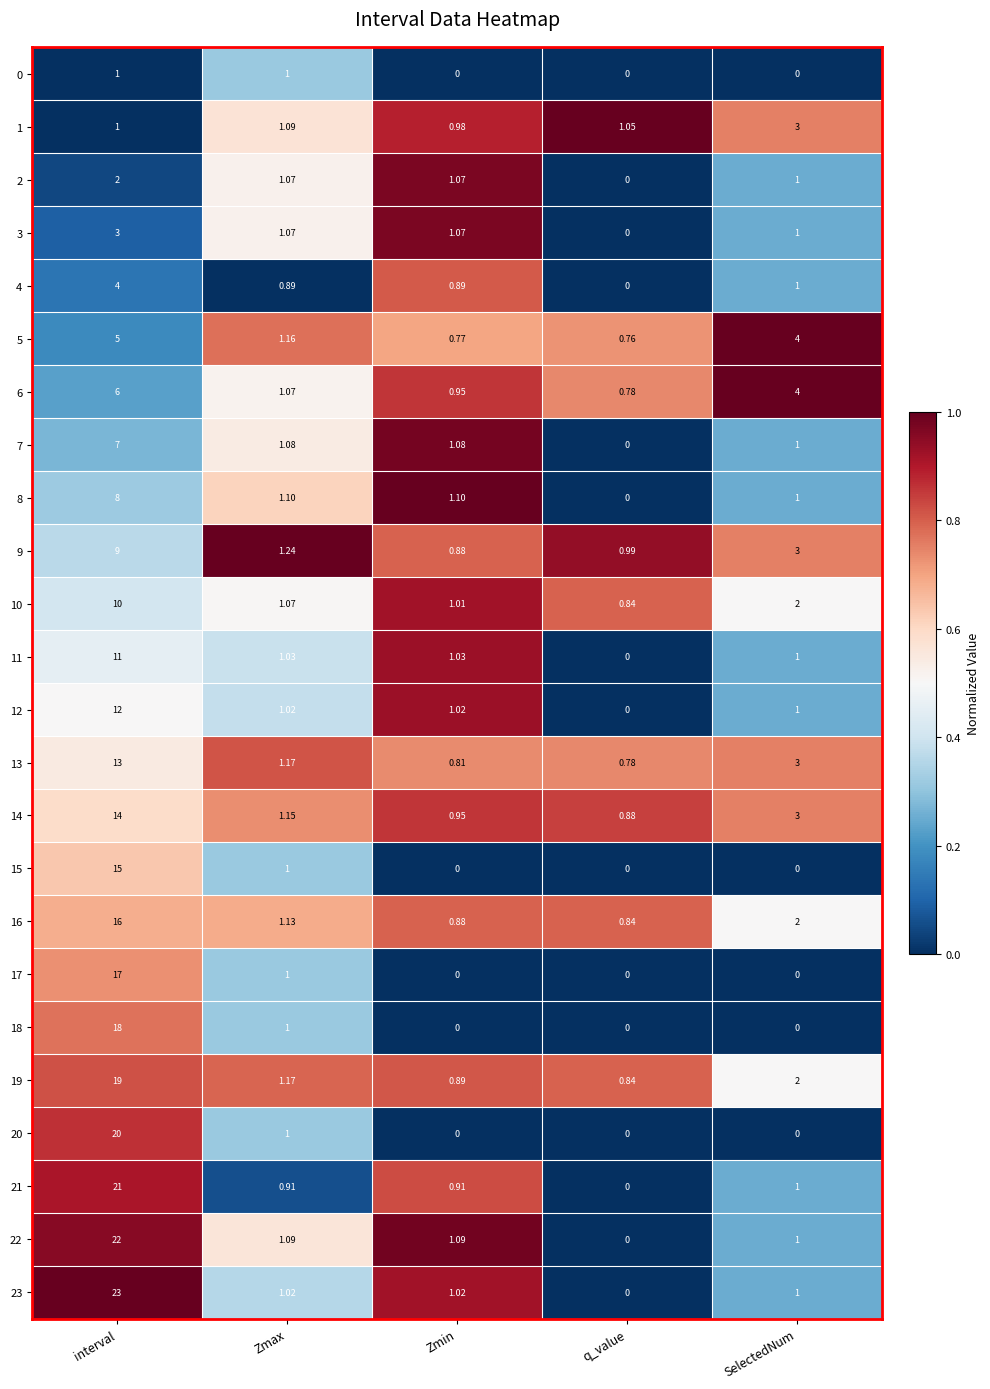

Where does the 14 series first go above 1?

interval